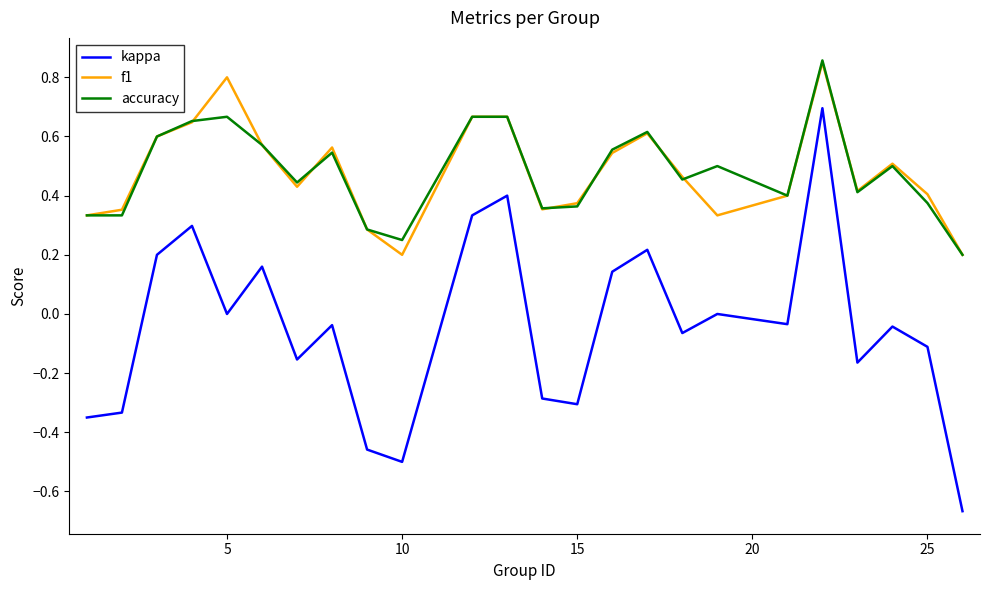

Which series has the widest spread of values?

kappa